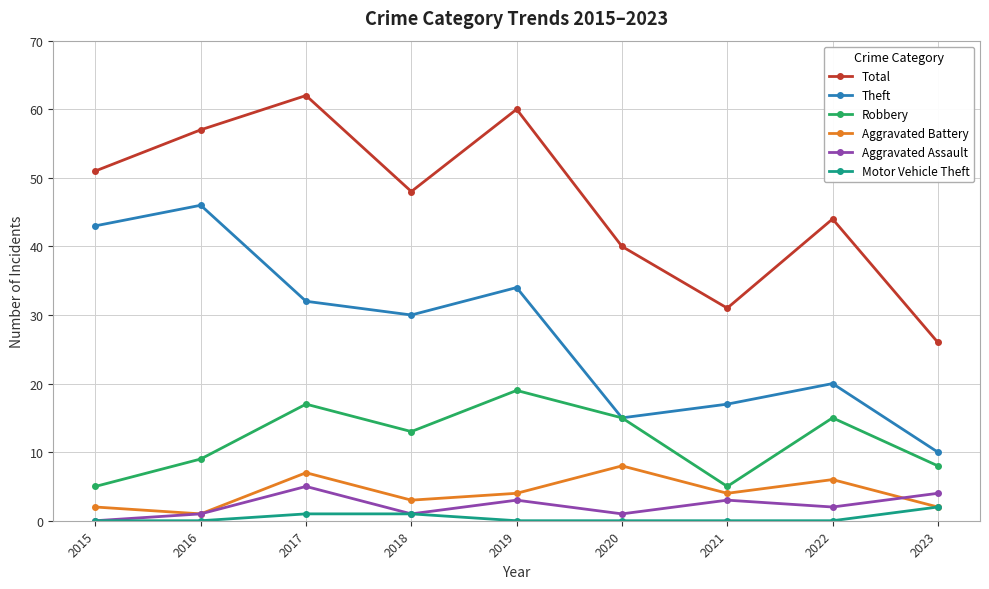

What is the difference between the highest and lowest values at 2019?

60